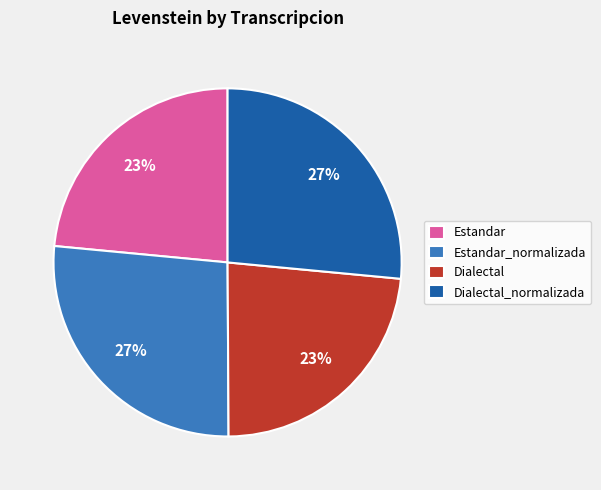

To the nearest percent, what is the average slice percentage?

25%